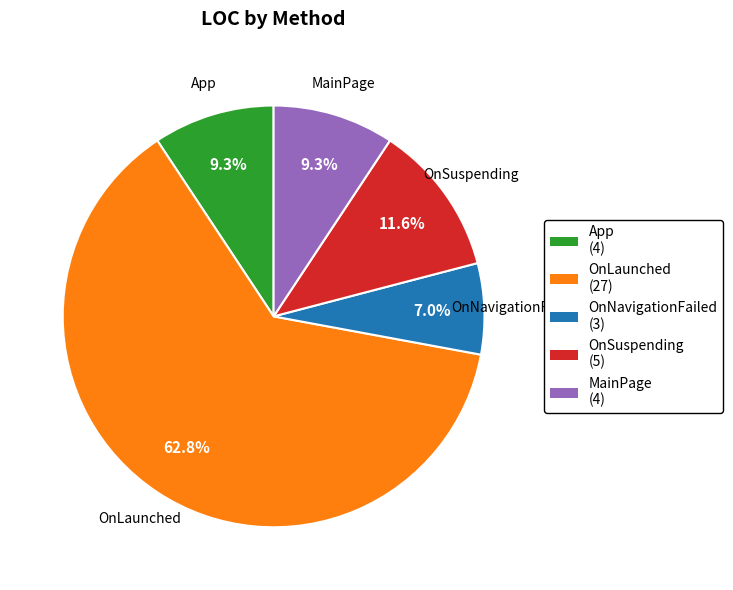

To the nearest percent, what percentage of the pie is MainPage?

9%